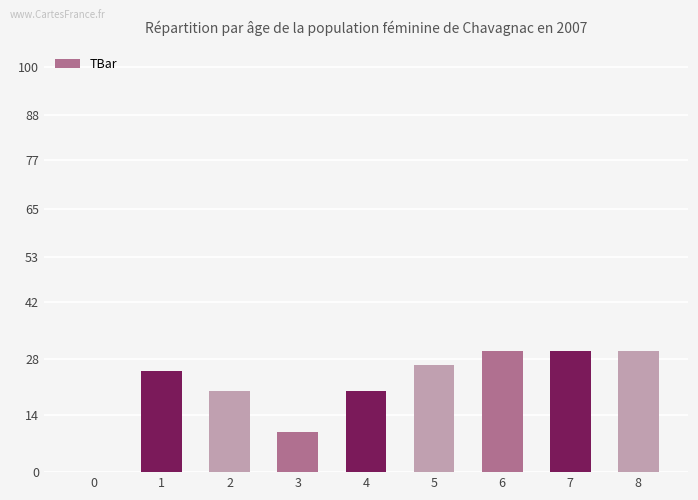

What is the approximate value at 6?

30.0